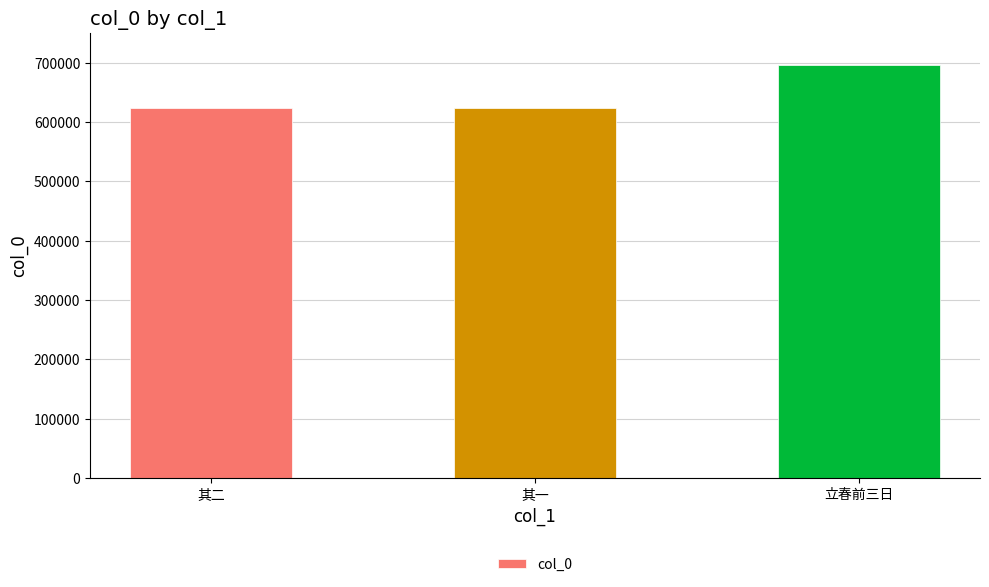

What is the value of the 2nd bar from the left?

623480